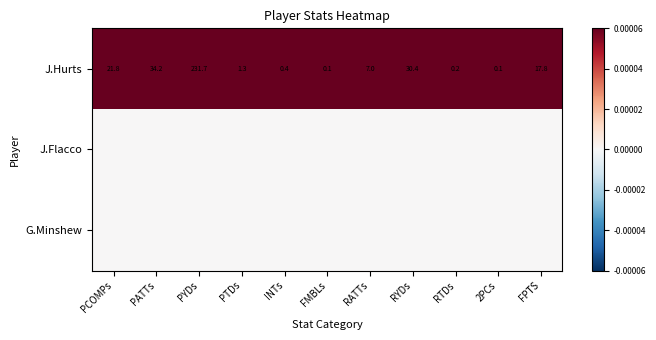

Is it true that J.Hurts equals 0.7 at PTDs?

False